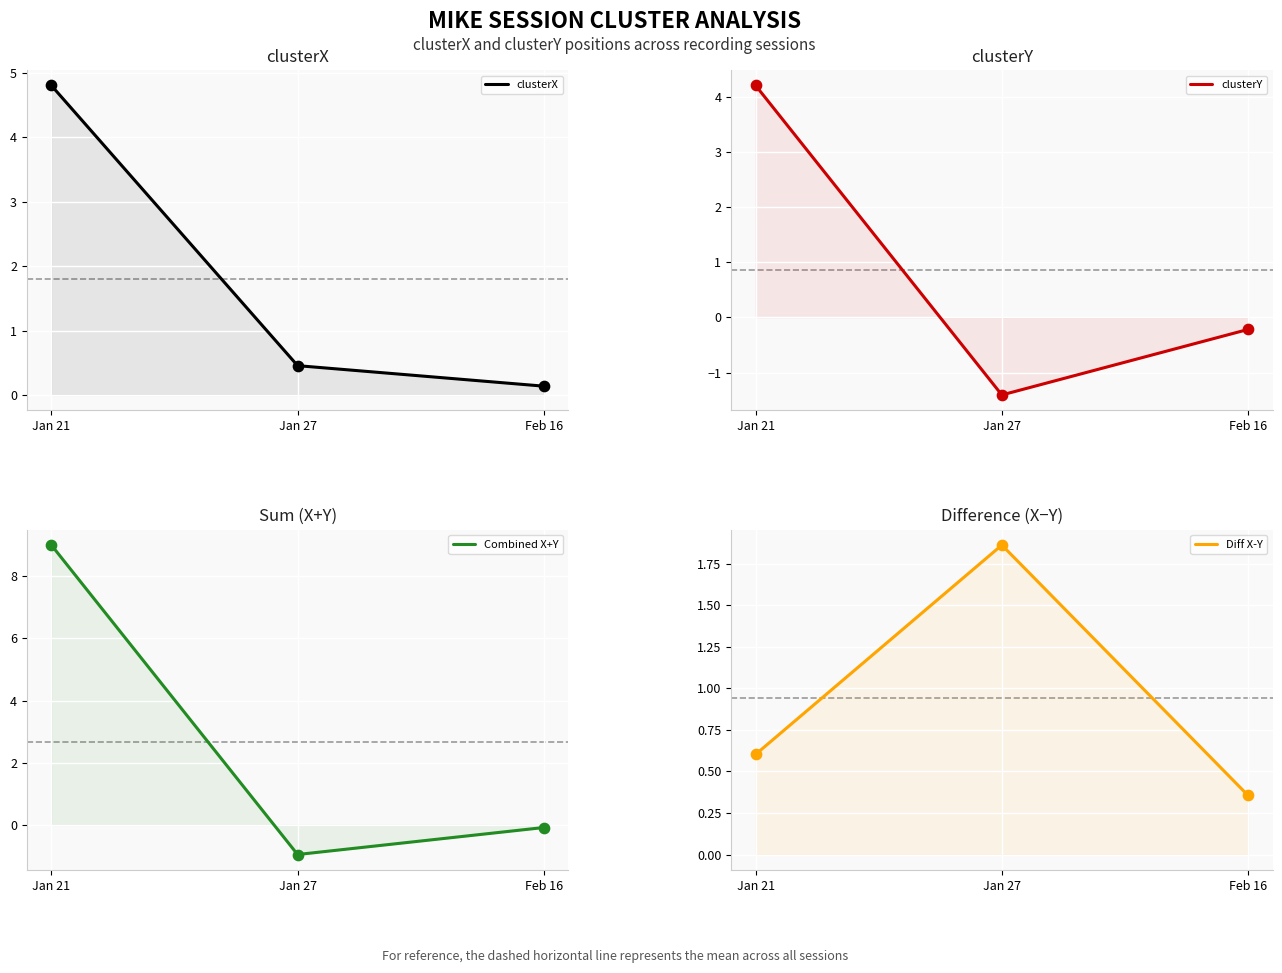

Which series contains the lowest Y value?

clusterY